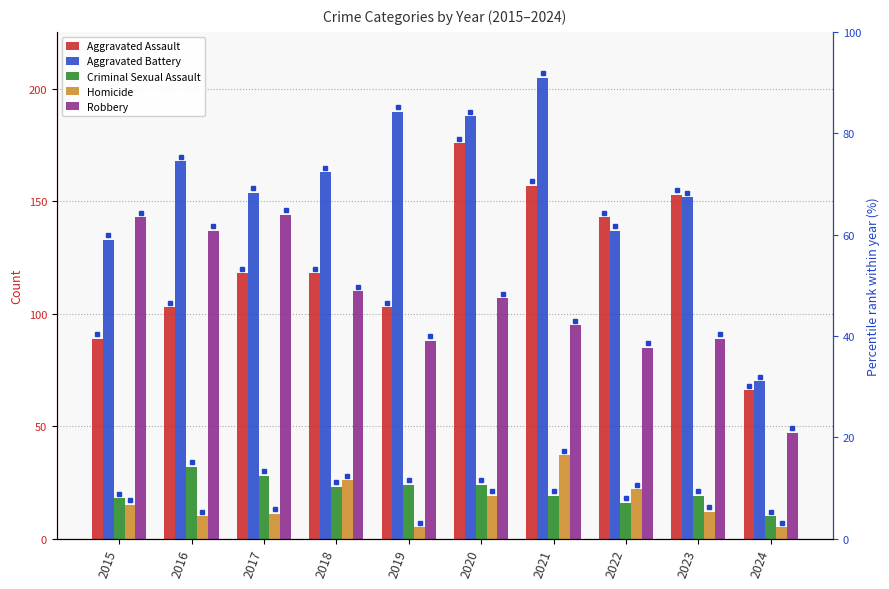

Reading right to left, extract all data points from this chart.

Aggravated Assault: 2024=66	2023=153	2022=143	2021=157	2020=176	2019=103	2018=118	2017=118	2016=103	2015=89
Aggravated Battery: 2024=70	2023=152	2022=137	2021=205	2020=188	2019=190	2018=163	2017=154	2016=168	2015=133
Criminal Sexual Assault: 2024=10	2023=19	2022=16	2021=19	2020=24	2019=24	2018=23	2017=28	2016=32	2015=18
Homicide: 2024=5	2023=12	2022=22	2021=37	2020=19	2019=5	2018=26	2017=11	2016=10	2015=15
Robbery: 2024=47	2023=89	2022=85	2021=95	2020=107	2019=88	2018=110	2017=144	2016=137	2015=143